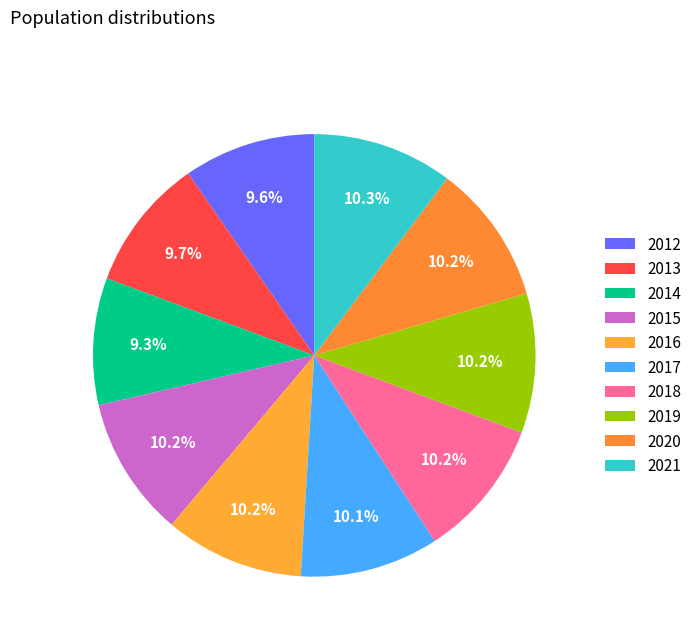

How many slices are in this pie chart?

10